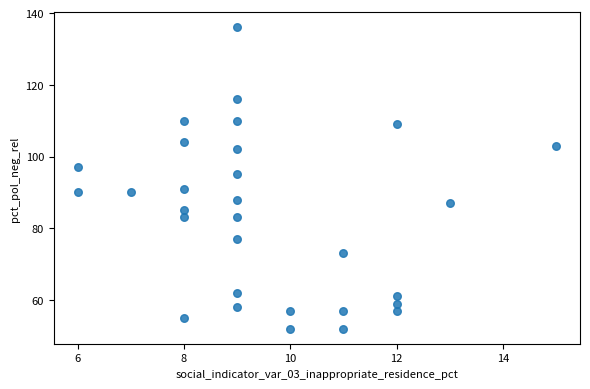

What is the range of X values (max minus min)?

9